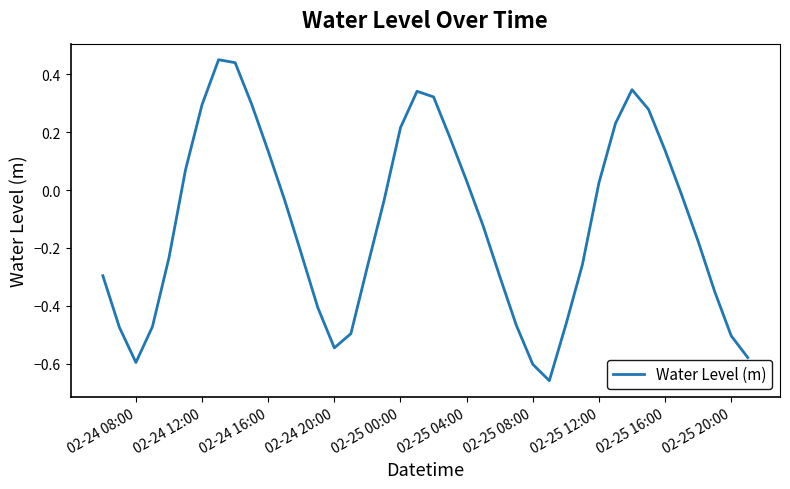

How many lines are shown in the chart?

1